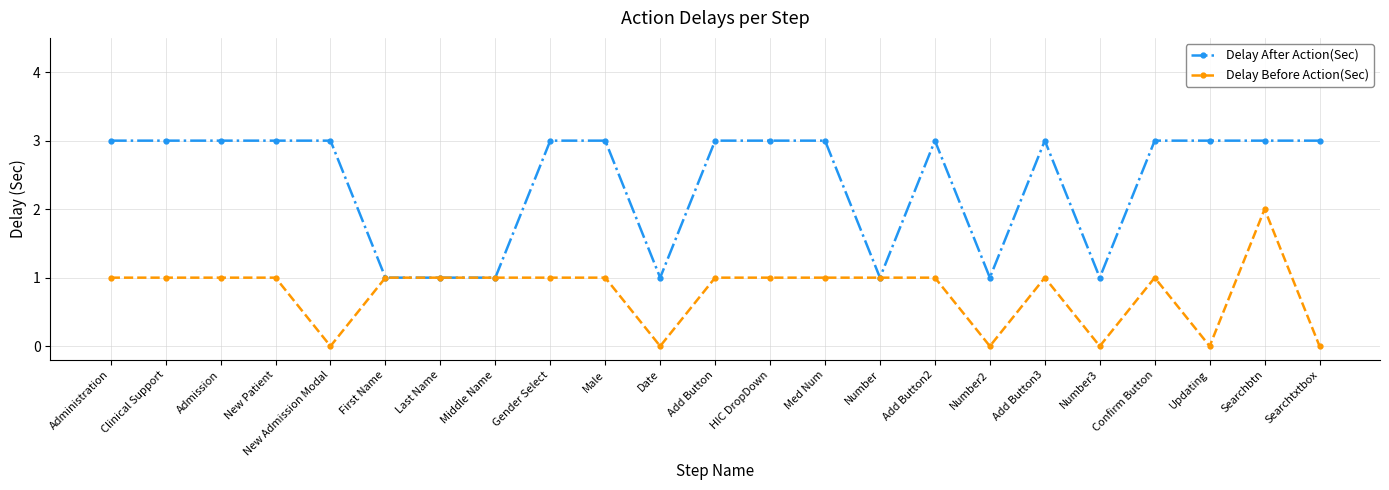

How many lines are shown in the chart?

2